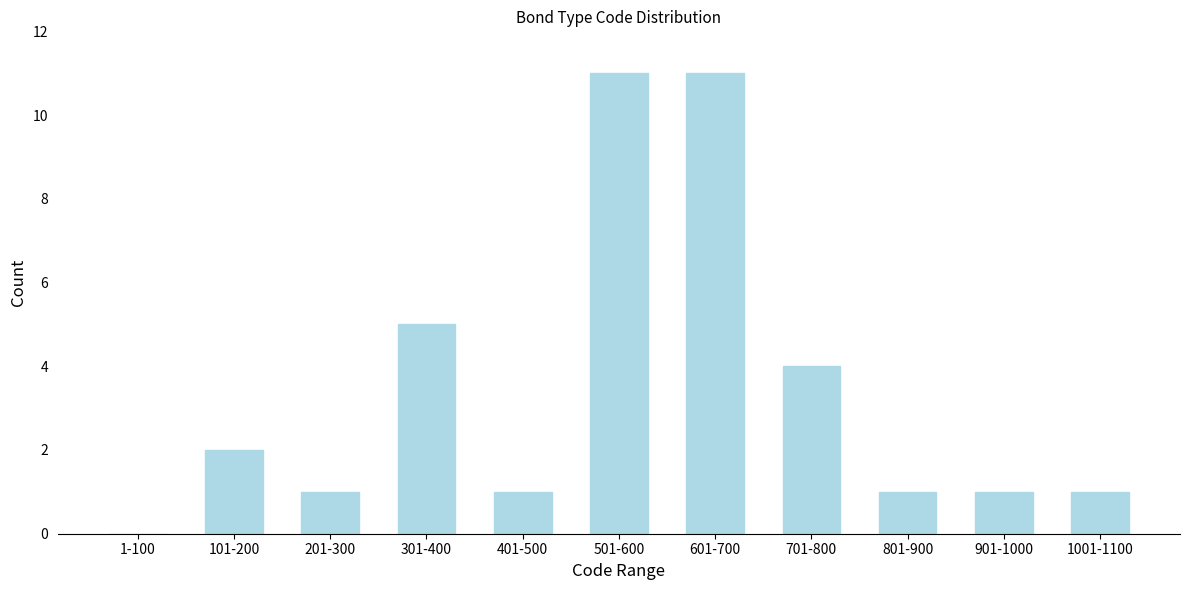

Reading left to right, what are all the values shown in this chart?

1-100=0	101-200=2	201-300=1	301-400=5	401-500=1	501-600=11	601-700=11	701-800=4	801-900=1	901-1000=1	1001-1100=1